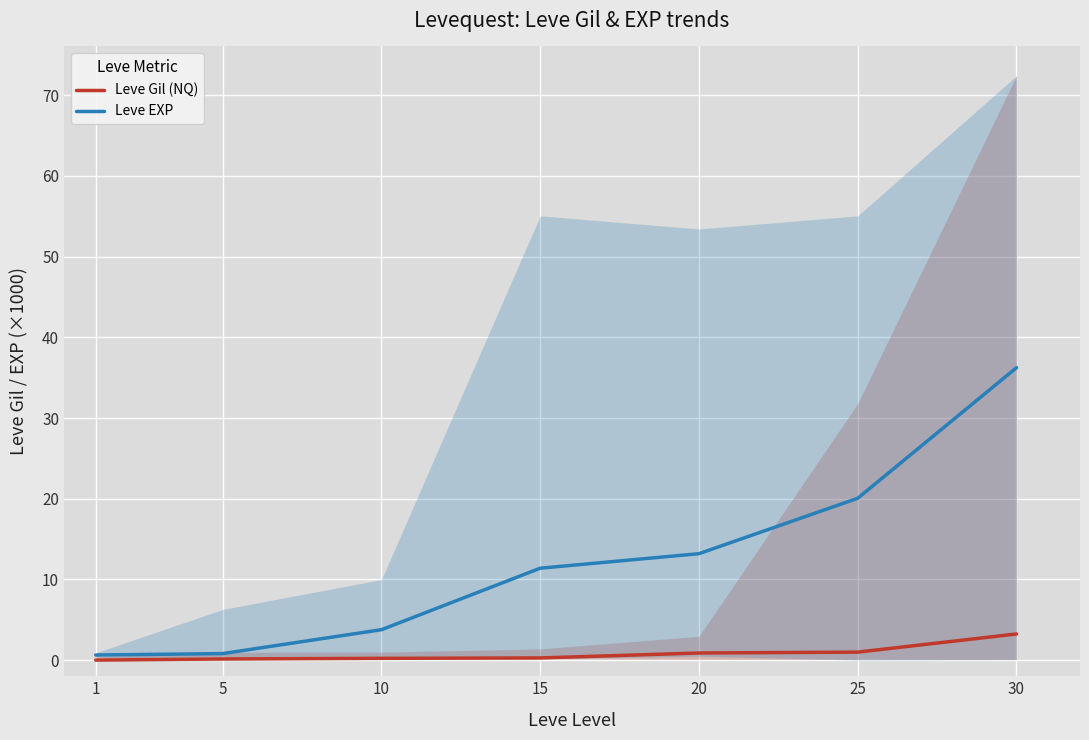

What is the total value across all series at 25?

21.0